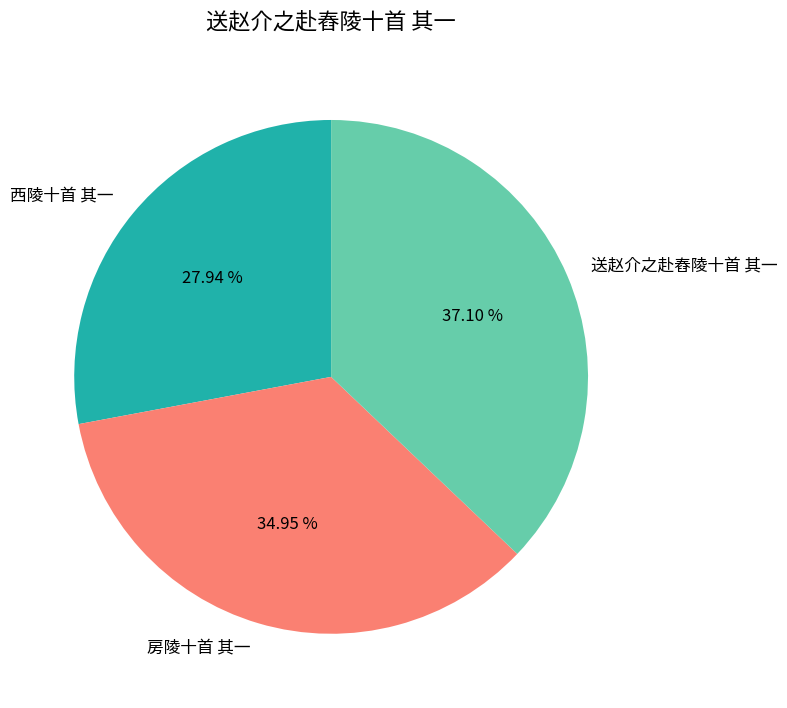

What is the ratio of the value at 送赵介之赴舂陵十首 其一 to the value at 西陵十首 其一?

1.3